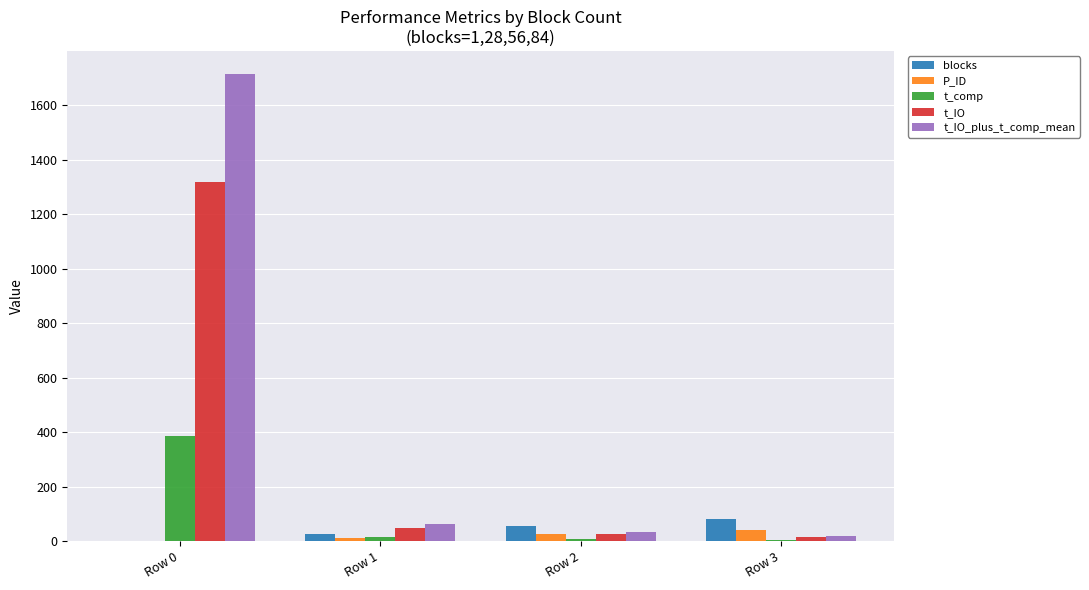

Which series has the largest total across all categories?

t_IO_plus_t_comp_mean